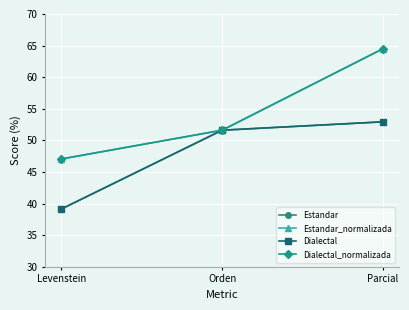

Reading left to right, list all the values displayed in this chart.

Estandar: 39.1	51.6	52.9
Estandar_normalizada: 47.1	51.6	64.5
Dialectal: 39.1	51.6	52.9
Dialectal_normalizada: 47.1	51.6	64.5